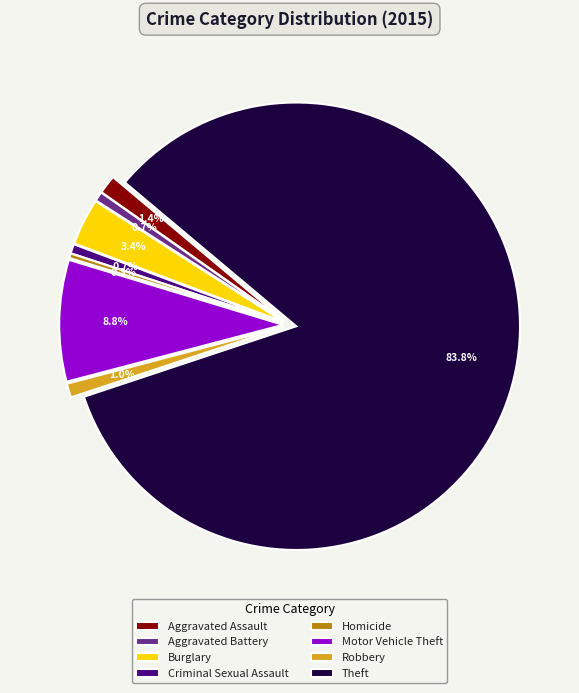

What is the majority slice?

Theft